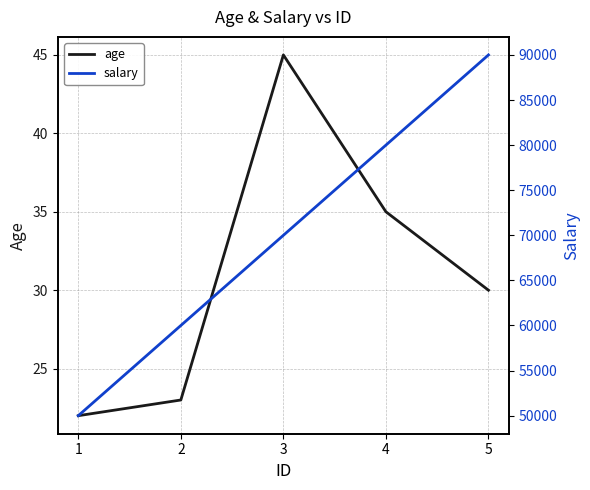

What is the difference between the highest and lowest values at 4?

79965